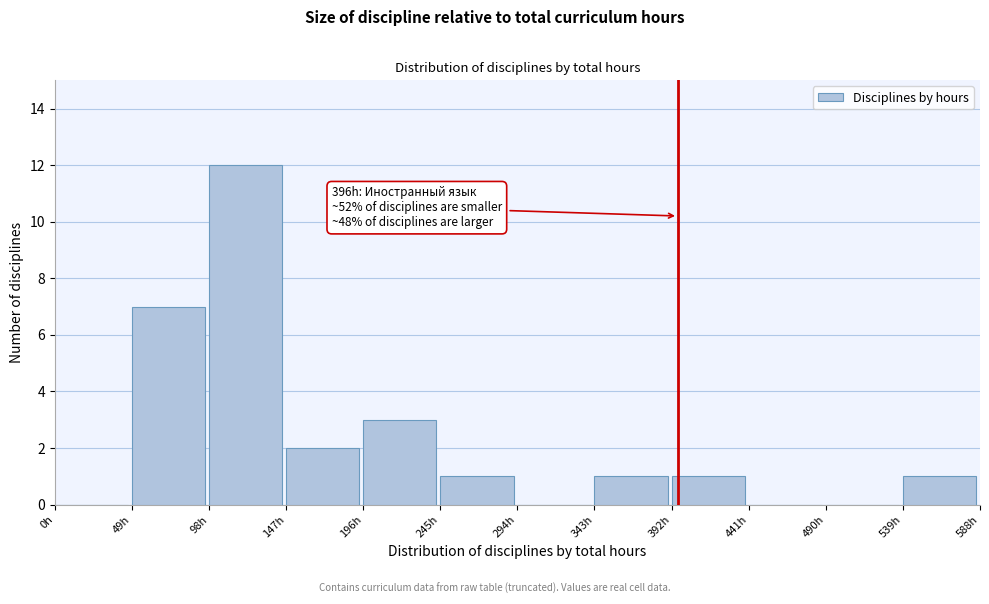

Over which range of the x-axis is the bar tallest?

98 to 147